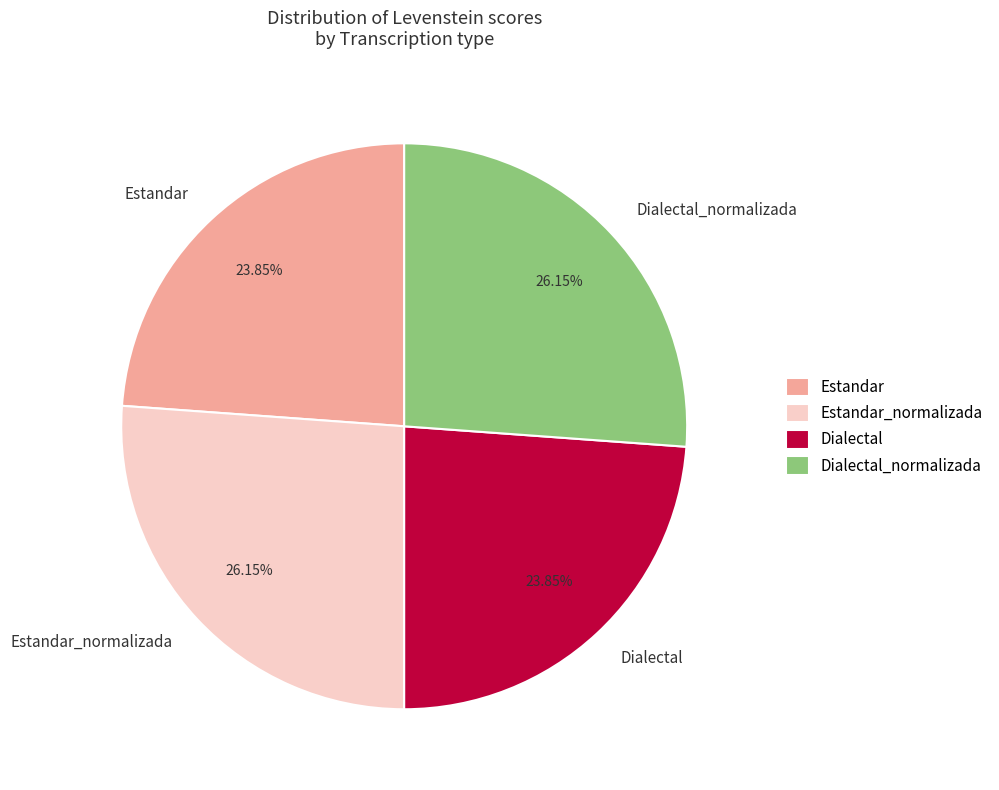

What percentage is the Dialectal_normalizada slice, to the nearest percent?

26%